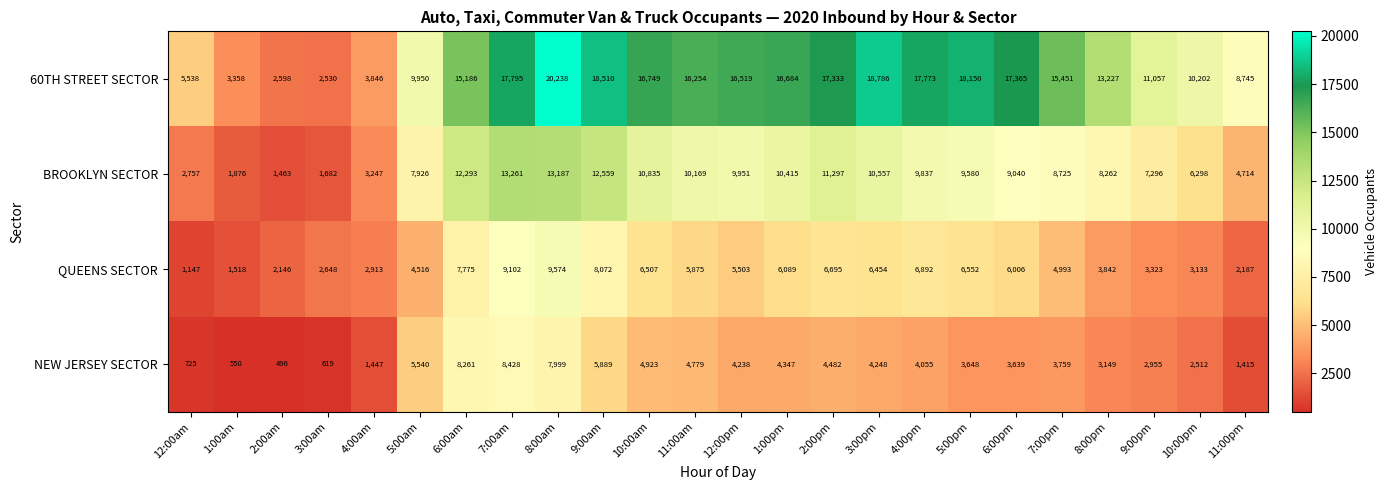

How many categories are shown in the chart?

24